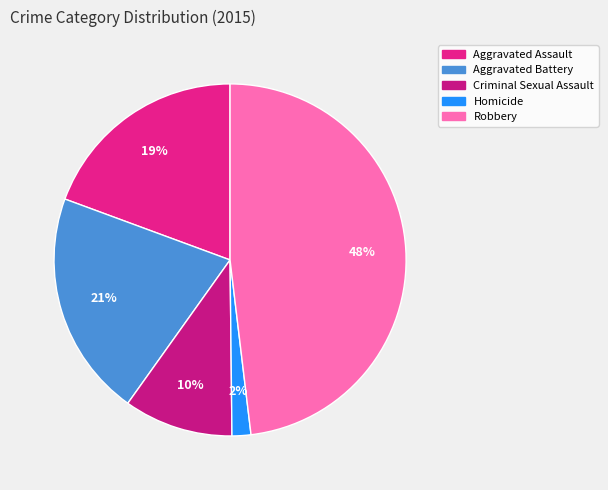

Is there any slice that represents more than half of the pie?

No